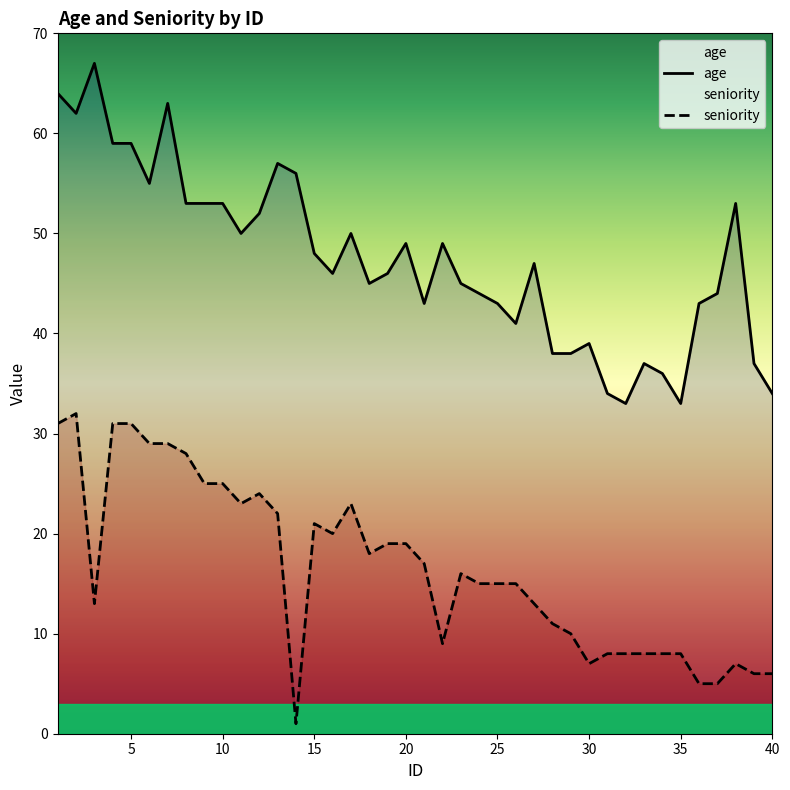

Is this an area chart (filled region under the line)?

No